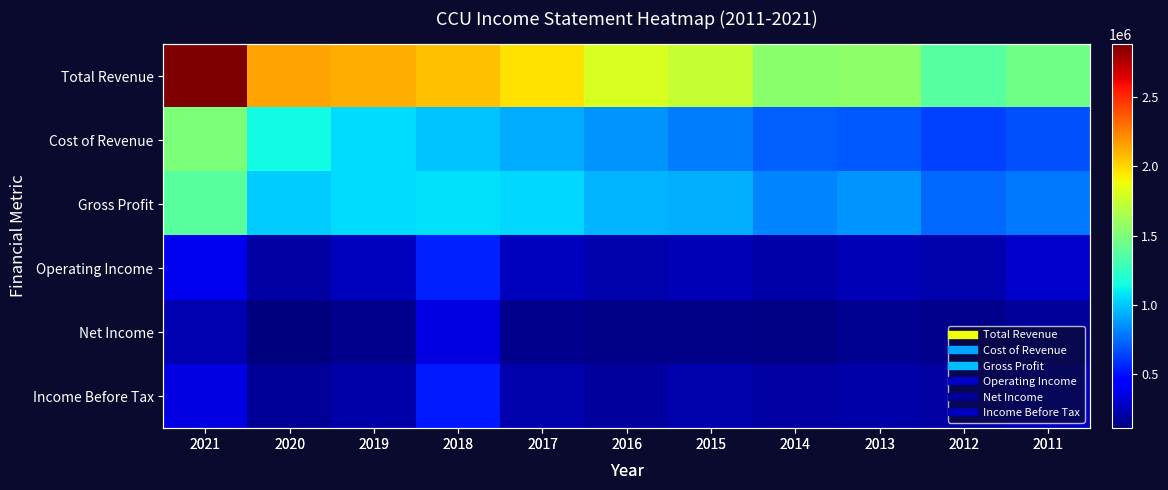

What is the difference between the Total Revenue values at 2017 and 2021?

912200